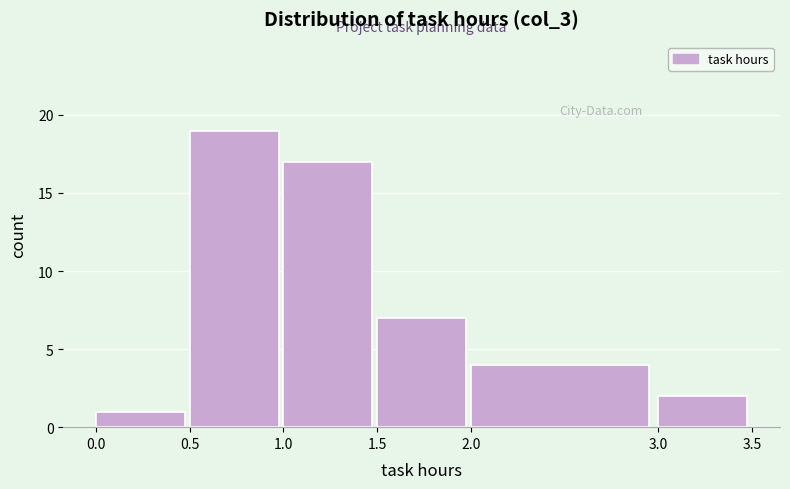

What is the height of the bar covering 2.0 to 3.0 on the x-axis? The values are not printed on the chart, so give them approximately, as read against the axis.

4